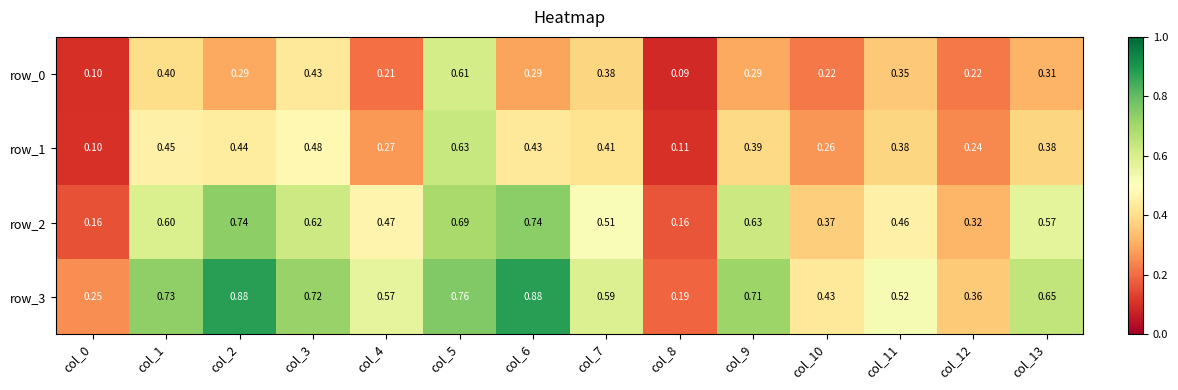

How many categories are shown in the chart?

14